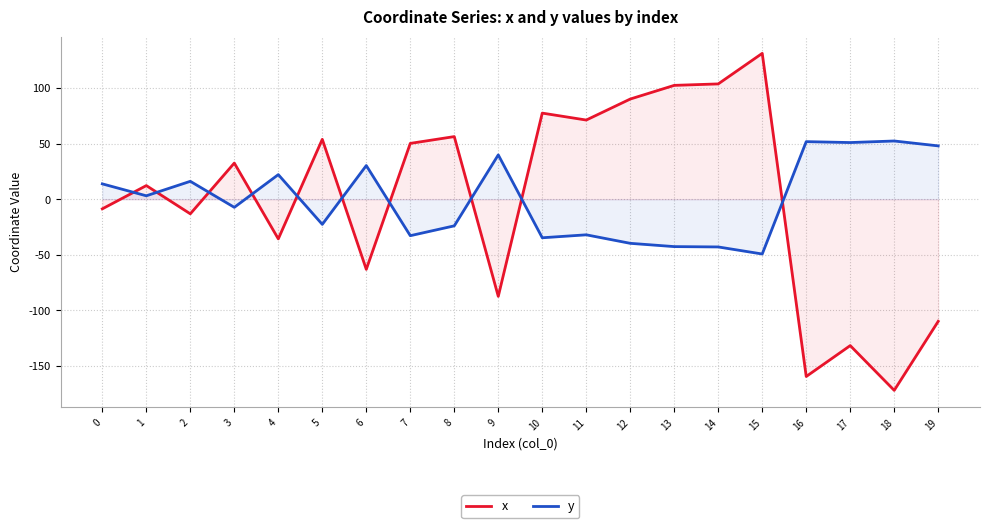

After their last crossing, which series has the higher values: y or x?

y